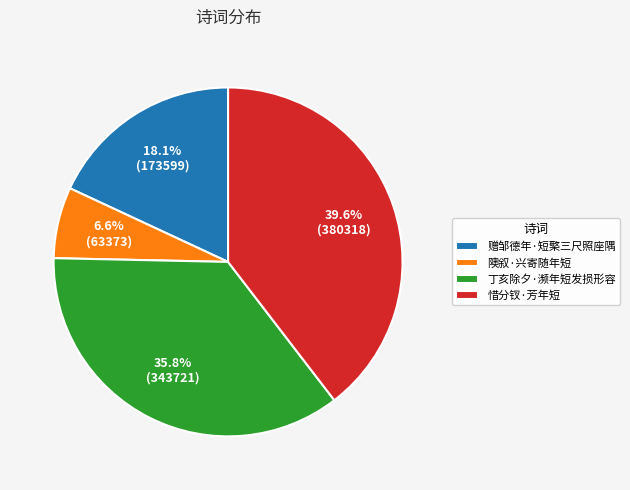

Is it true that 丁亥除夕·濒年短发损形容 is 42% of the pie?

False